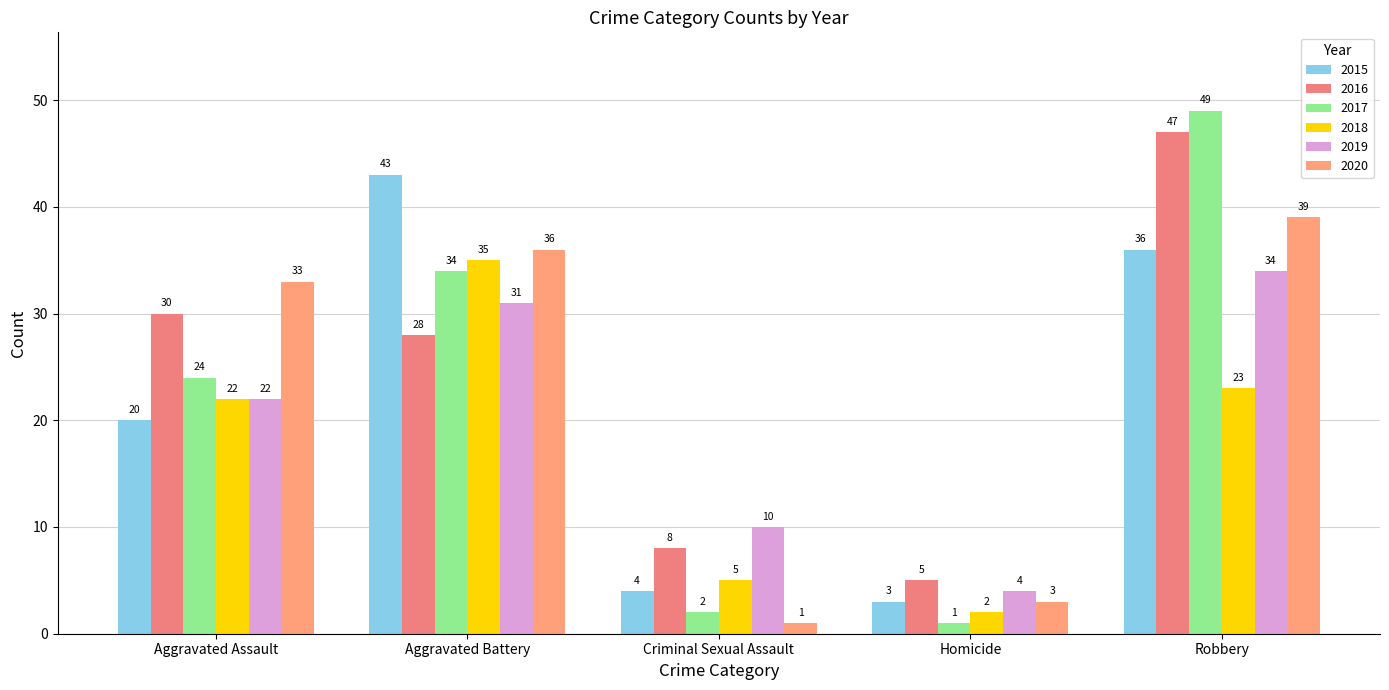

Reading left to right, extract all data points from this chart.

2015: 20	43	4	3	36
2016: 30	28	8	5	47
2017: 24	34	2	1	49
2018: 22	35	5	2	23
2019: 22	31	10	4	34
2020: 33	36	1	3	39